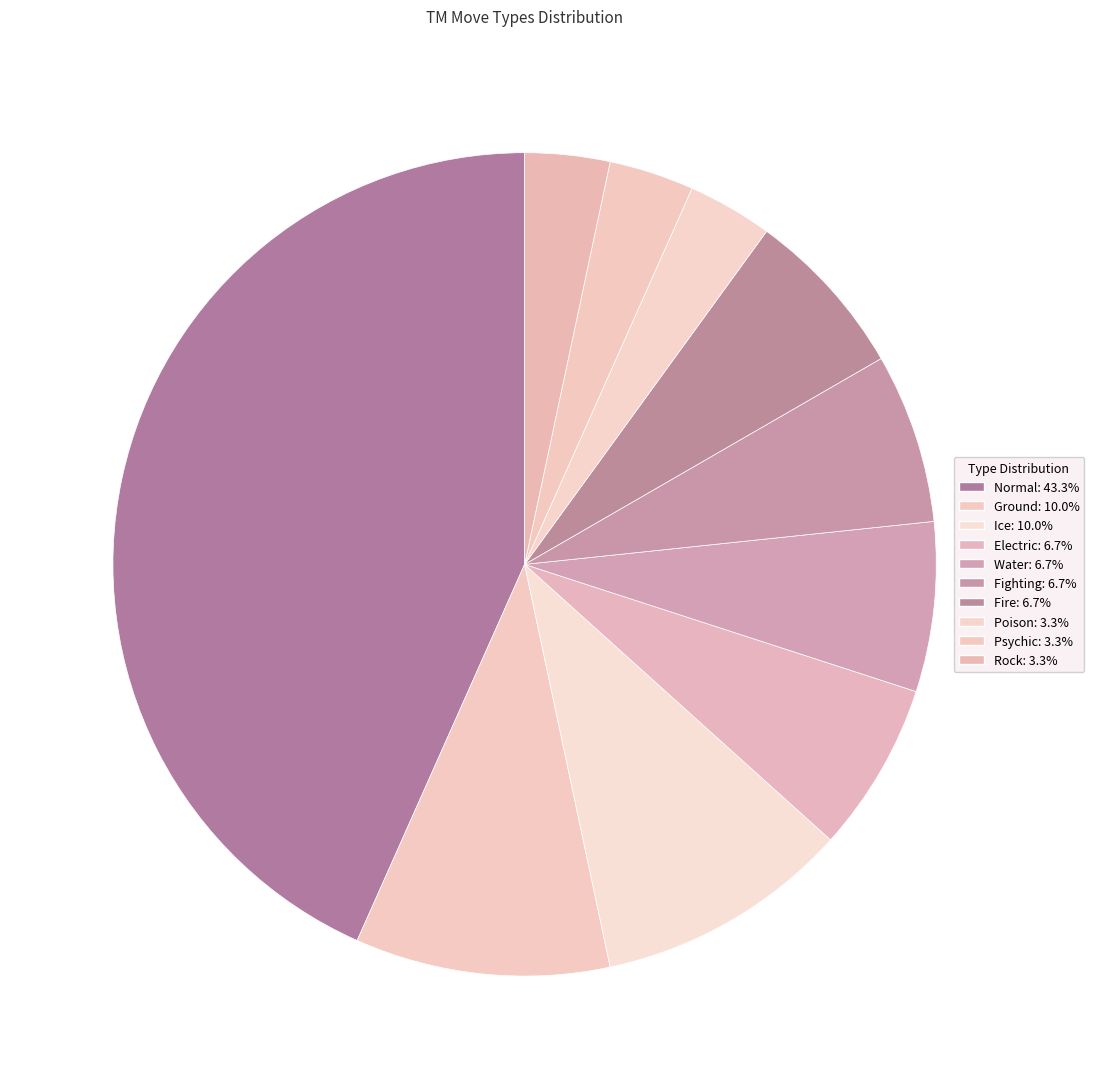

Which category has the biggest portion of the pie?

Normal